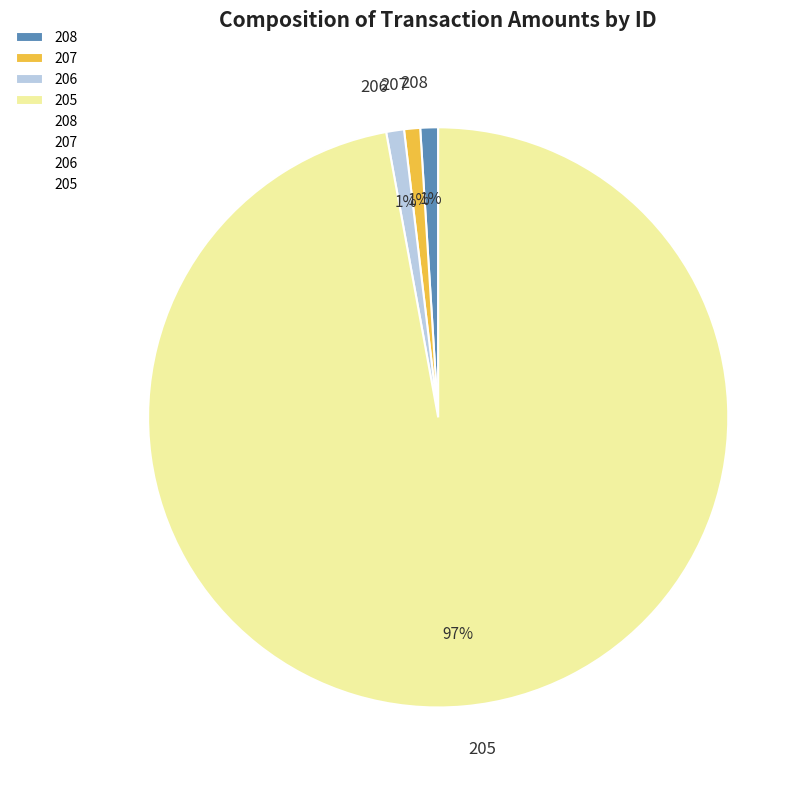

How many segments does this pie chart have?

4